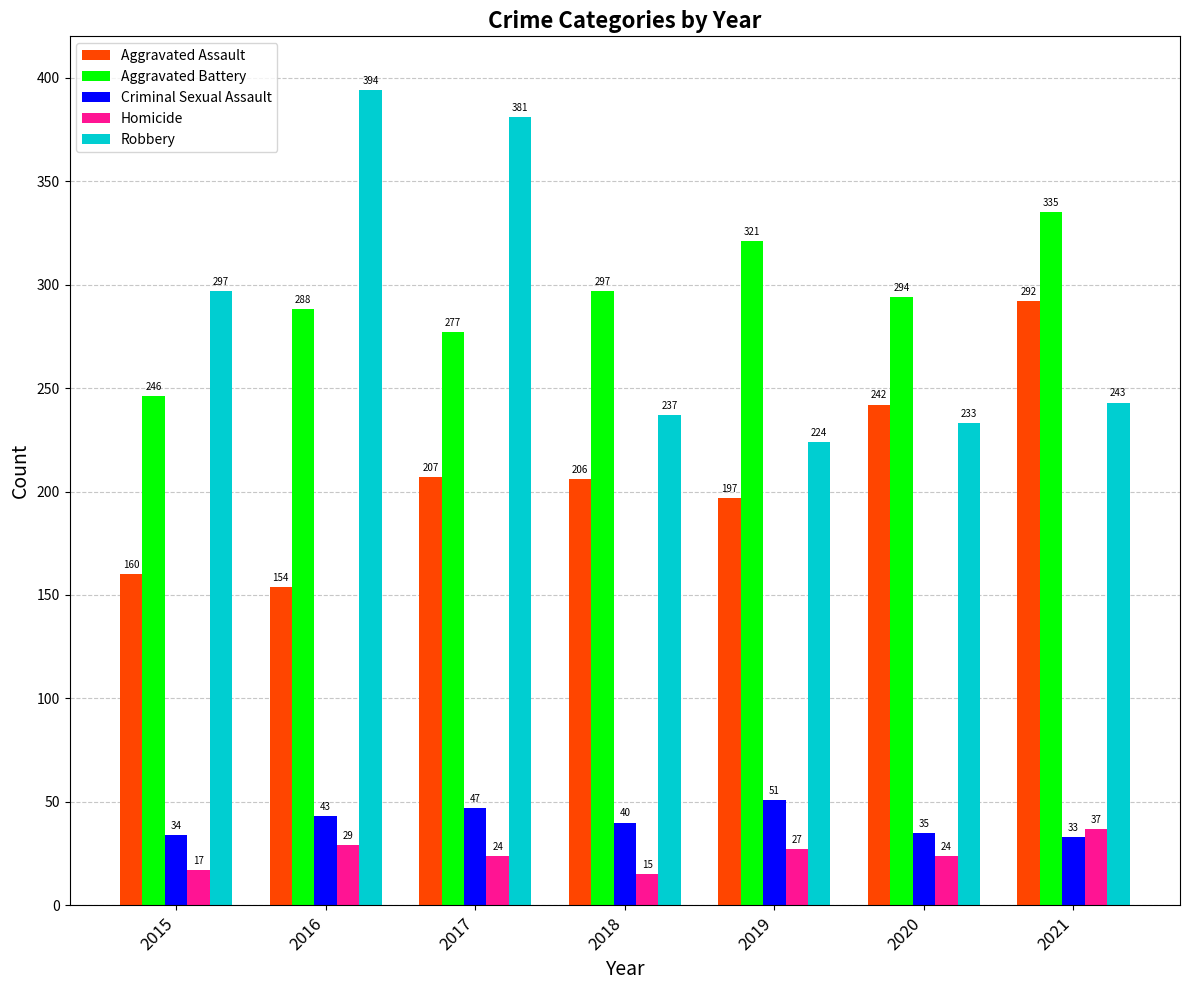

How many distinct data groups are displayed?

5